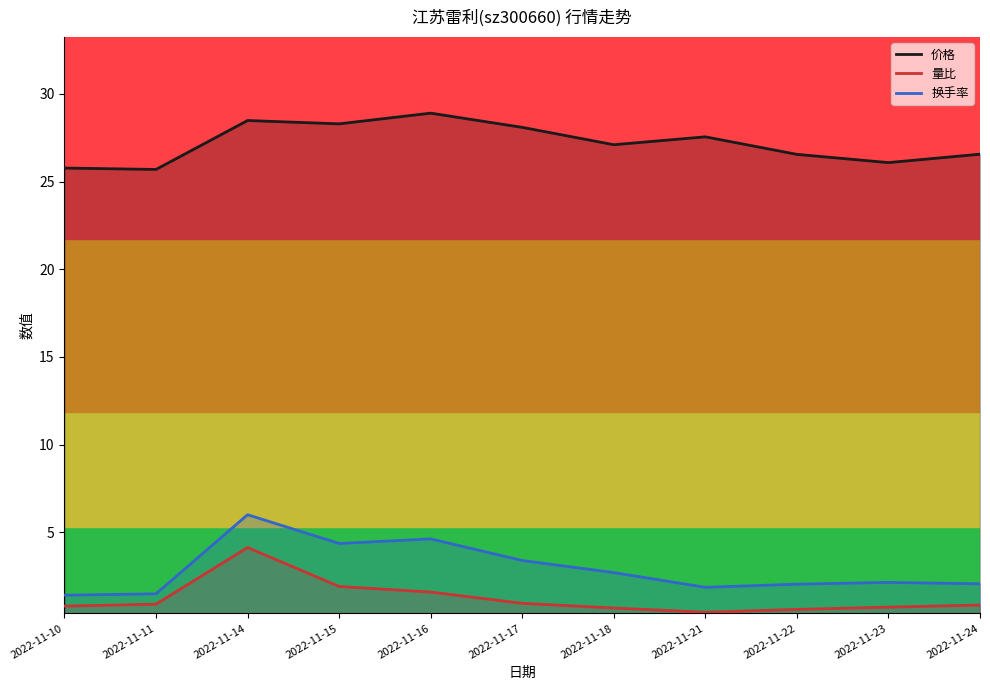

Read the 换手率 value at 2022-11-18.

2.7